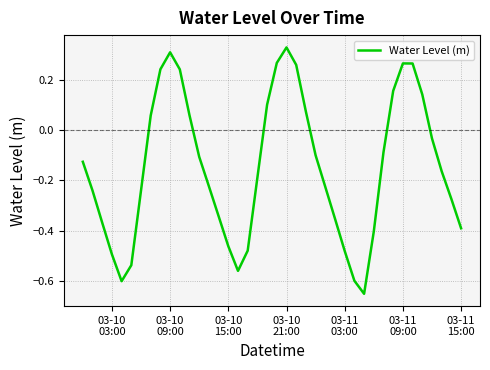

What is the value of the 13th point from the left?

-0.1